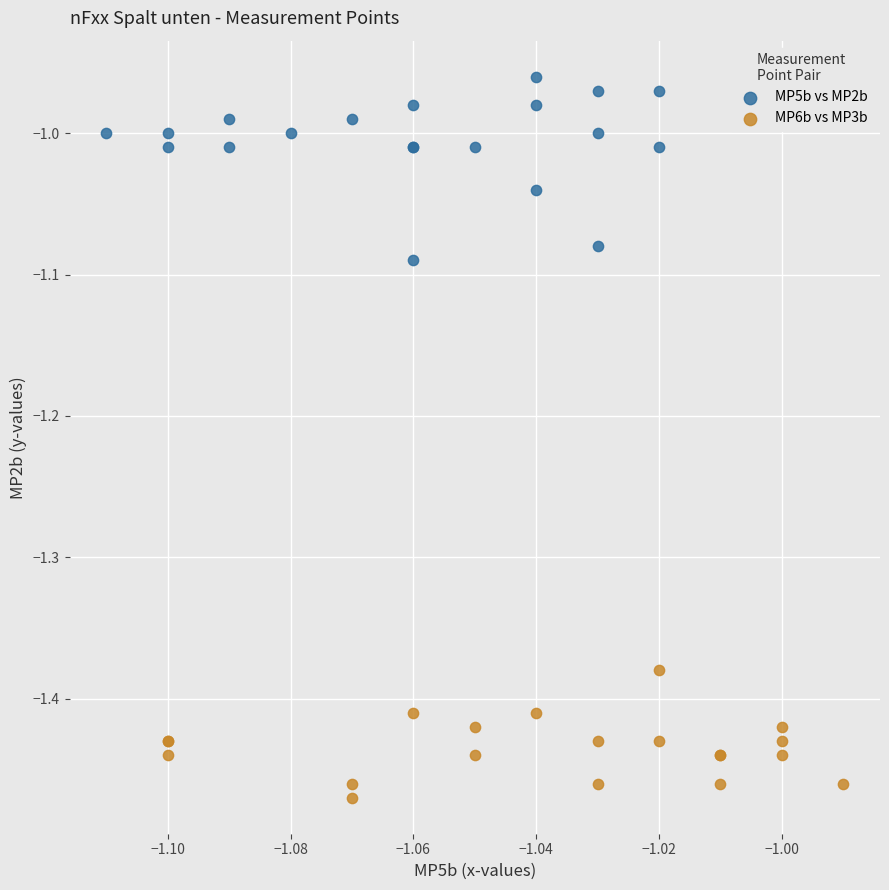

Which series has the largest Y range (max minus min)?

MP5b vs MP2b